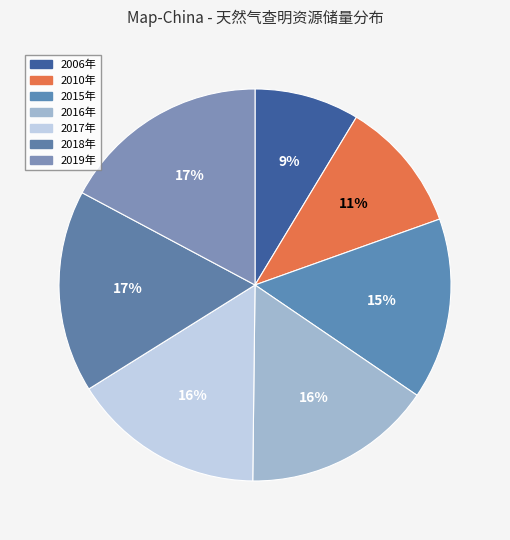

Is it true that 2006年 is 16% of the pie?

False